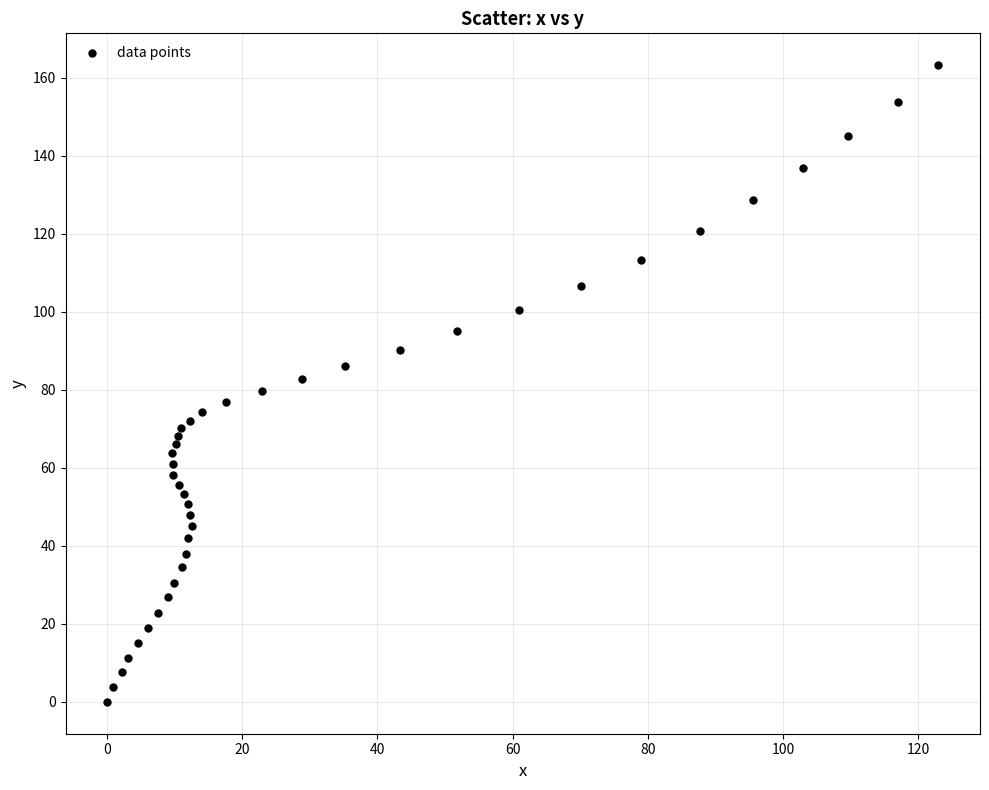

What is the range of Y values (max minus min)?

163.2